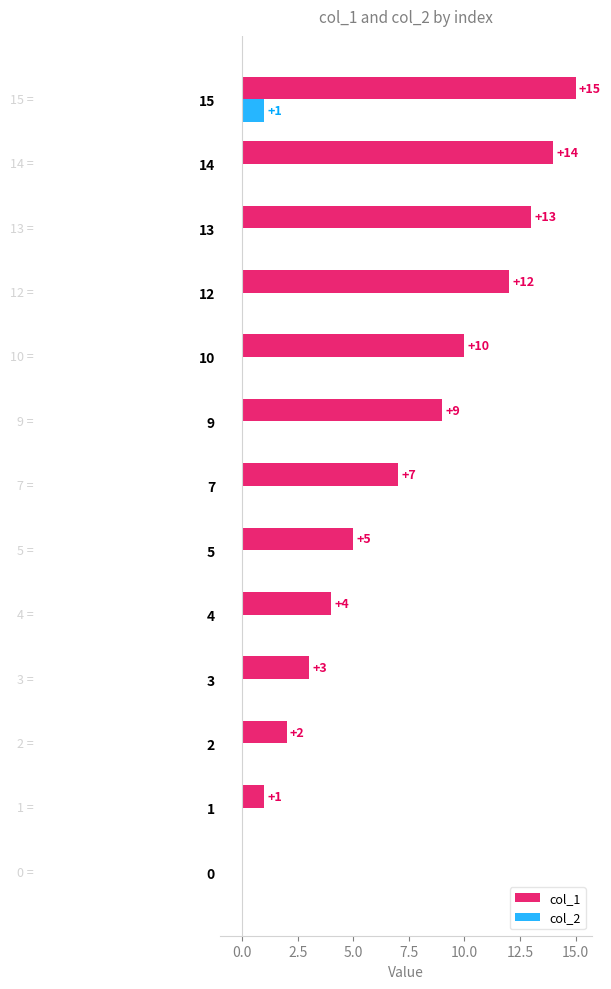

At which label is col_1 closest to 7?

7